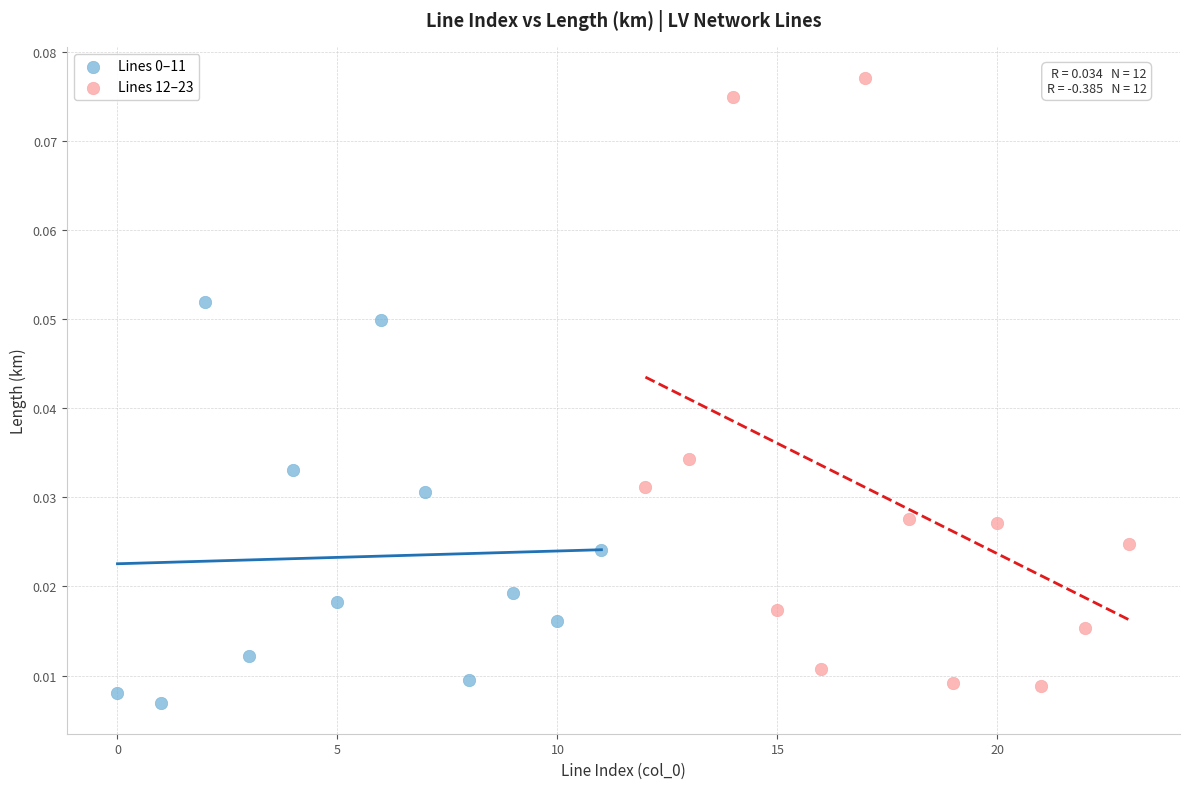

Which series has the widest spread of Y values?

Lines 12–23